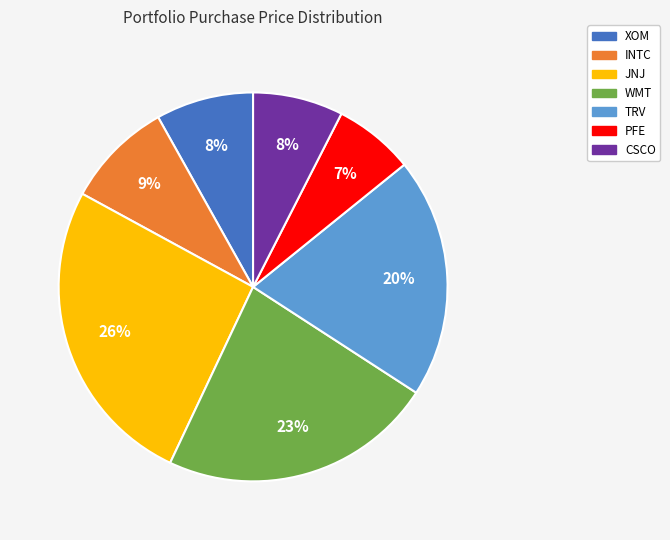

Which slice is the largest?

JNJ